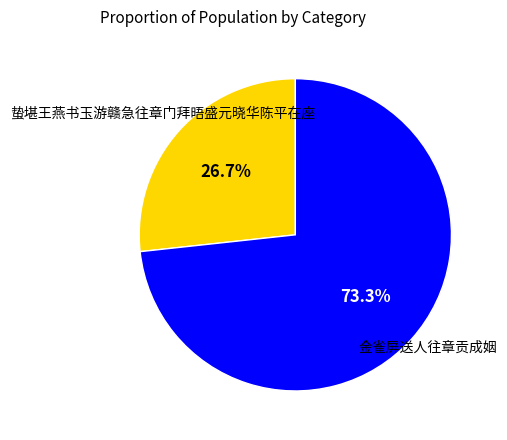

How many slices are in this pie chart?

2